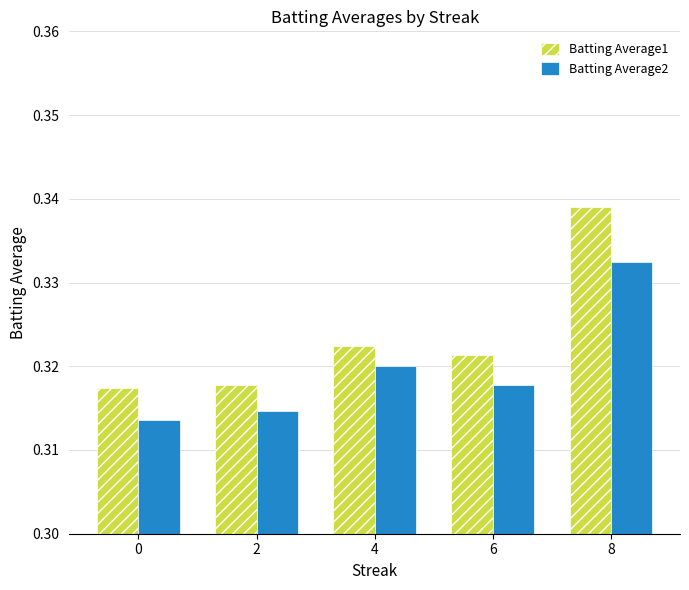

What are all the series names shown in the legend?

Batting Average1, Batting Average2